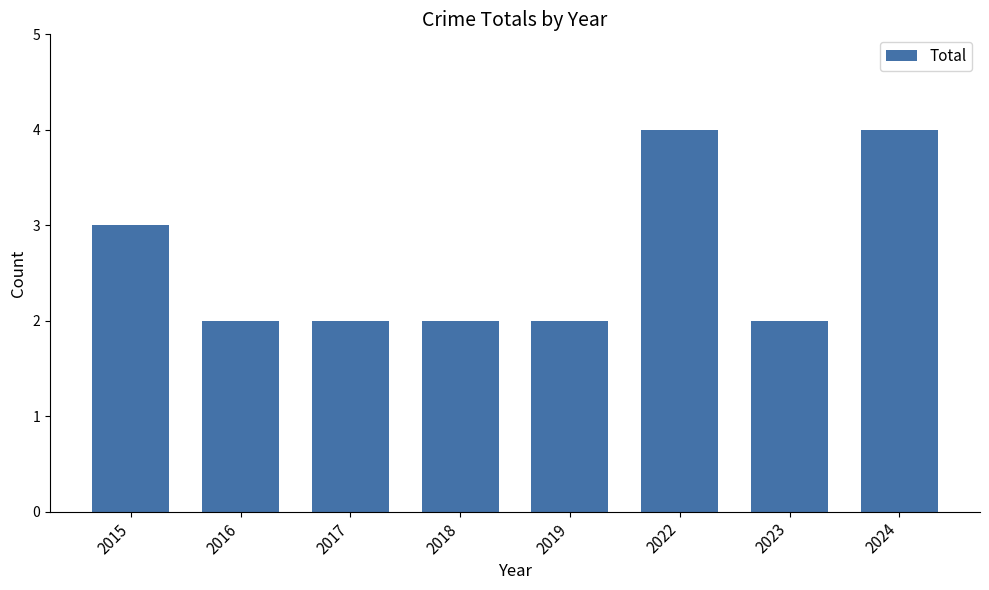

What is the difference between the maximum and minimum values?

2